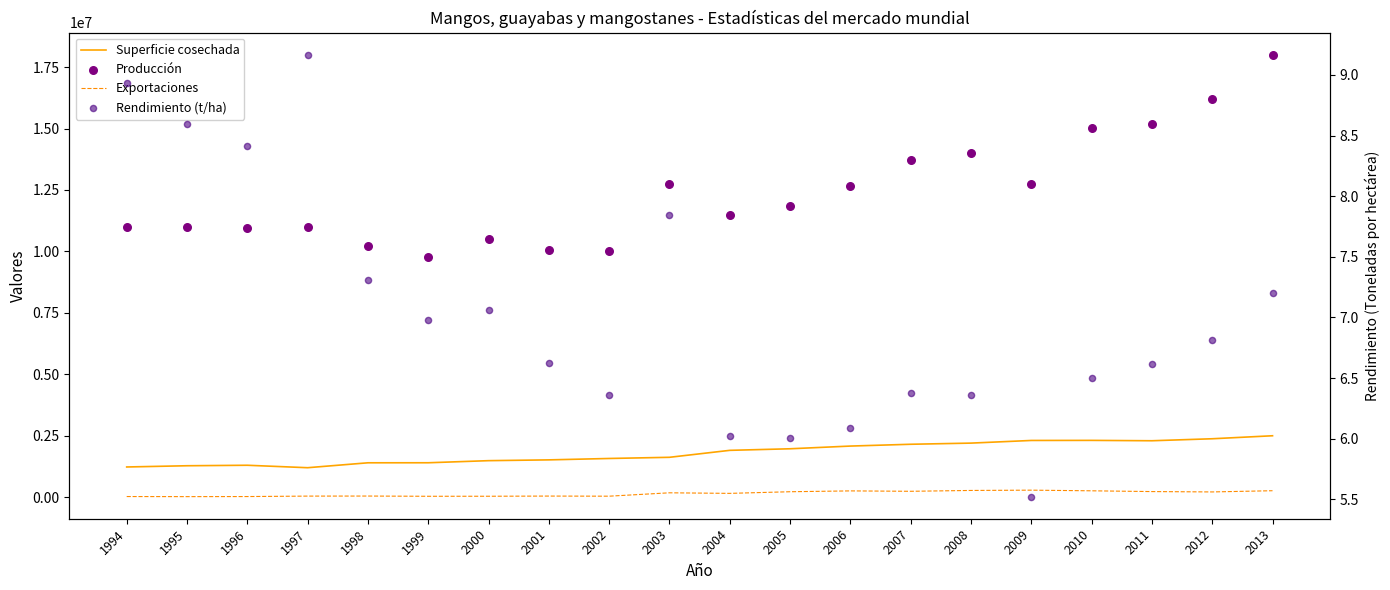

At which category is the sum across all series the highest?

2013